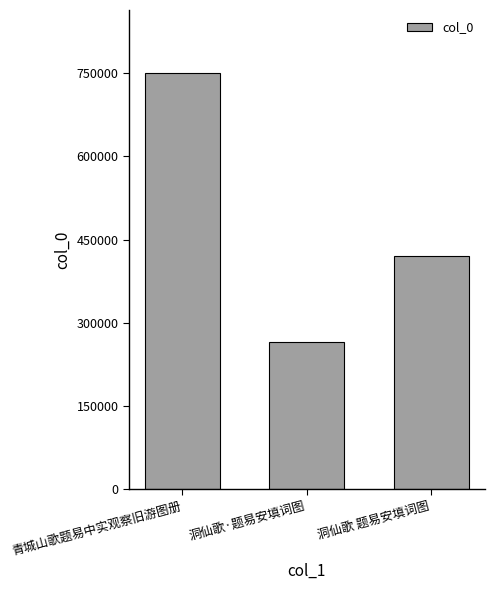

How many values are below 420882?

1